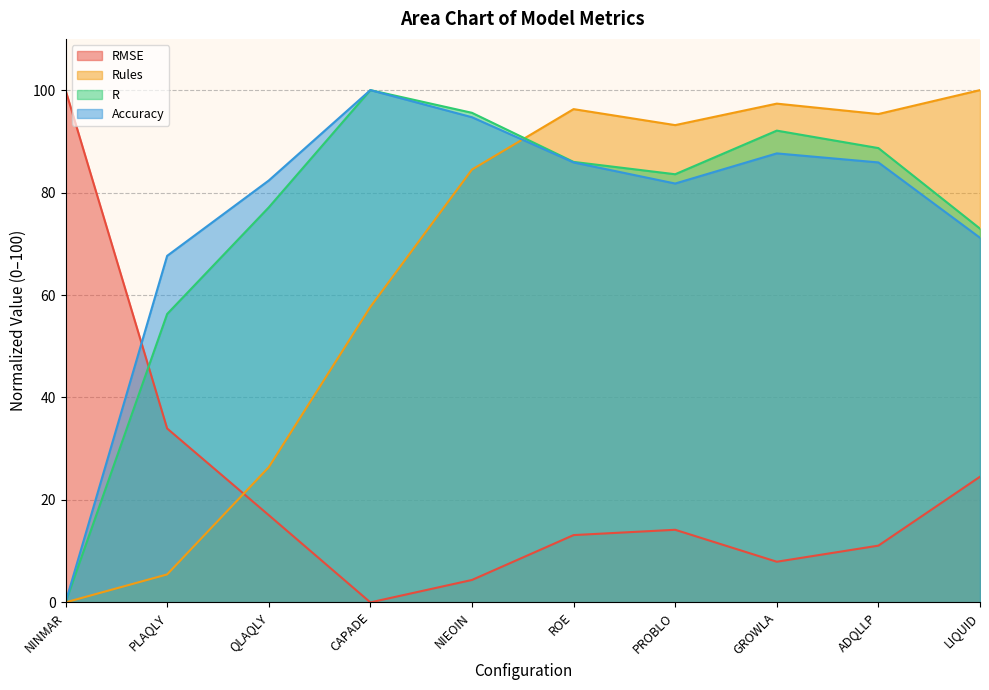

Which series changed the most between PLAQLY and ADQLLP?

Rules